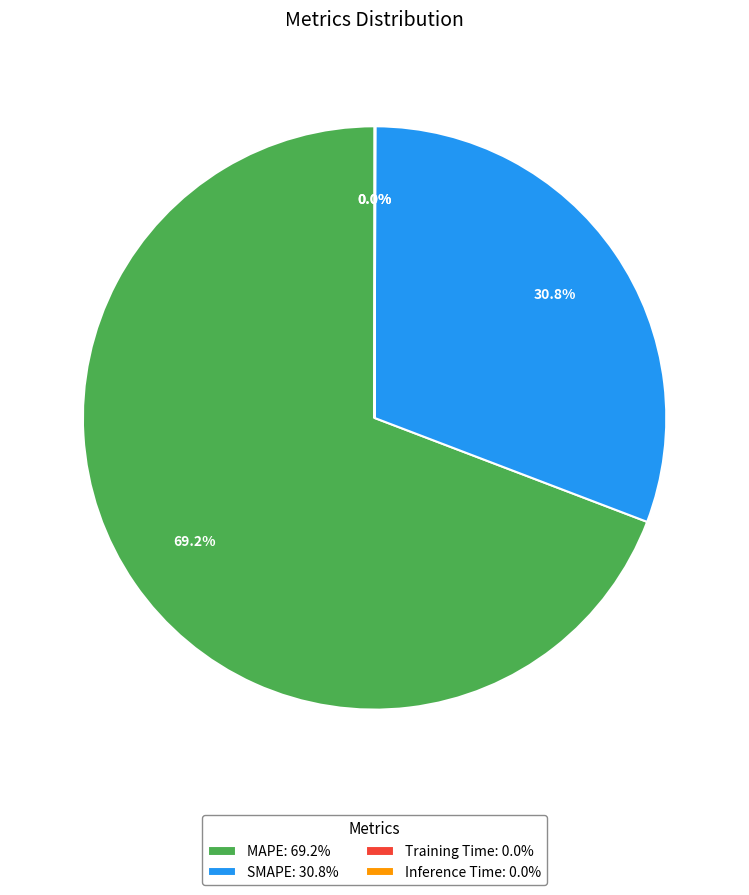

Combined, do SMAPE: 30.8% and MAPE: 69.2% account for over 50%?

Yes